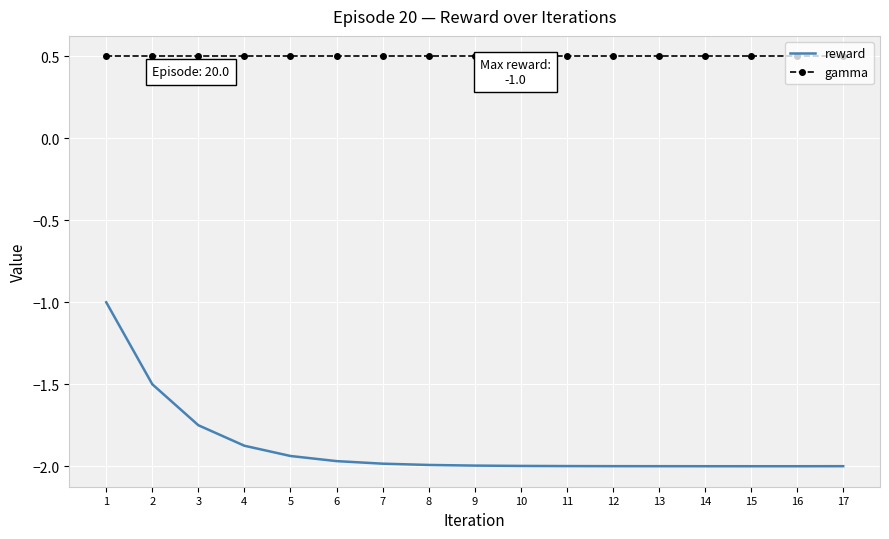

Rank the series by their maximum value, from lowest to highest.

reward, gamma